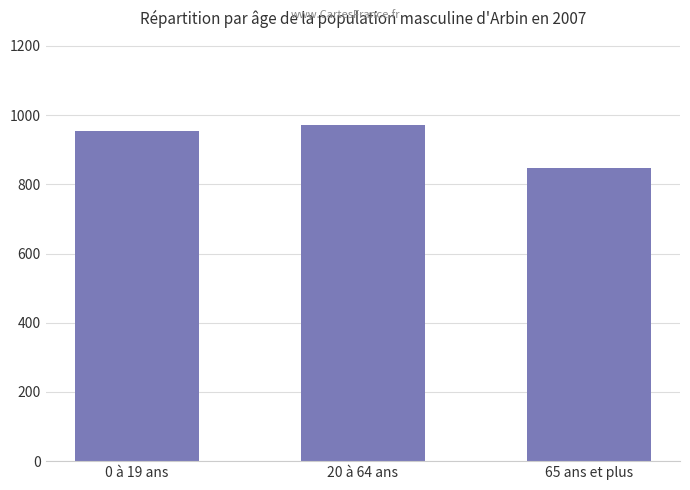

What is the label of the 1st bar from the right?

65 ans et plus